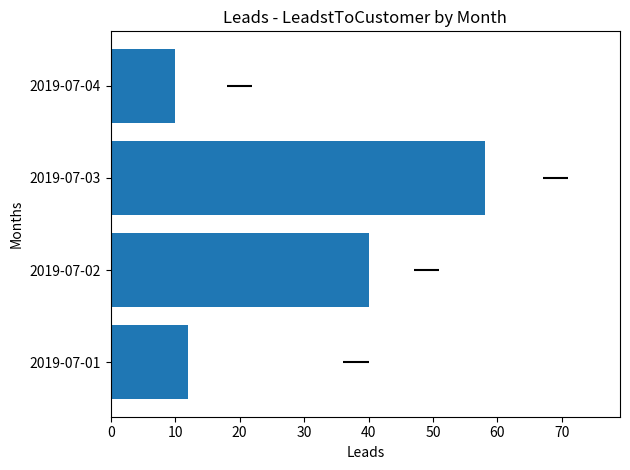

Does the chart contain any negative values?

No